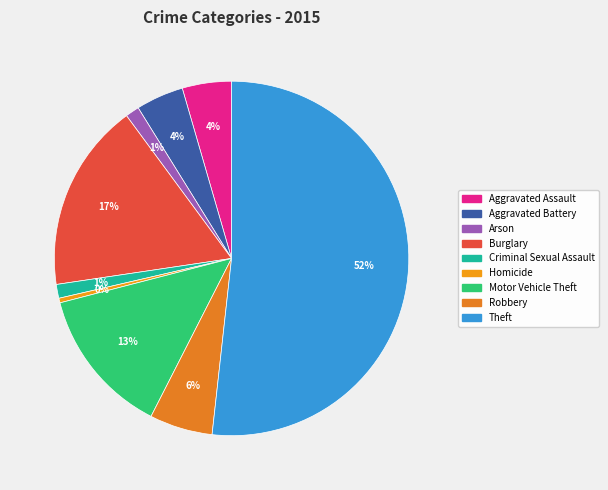

What is the largest slice in the pie chart?

Theft